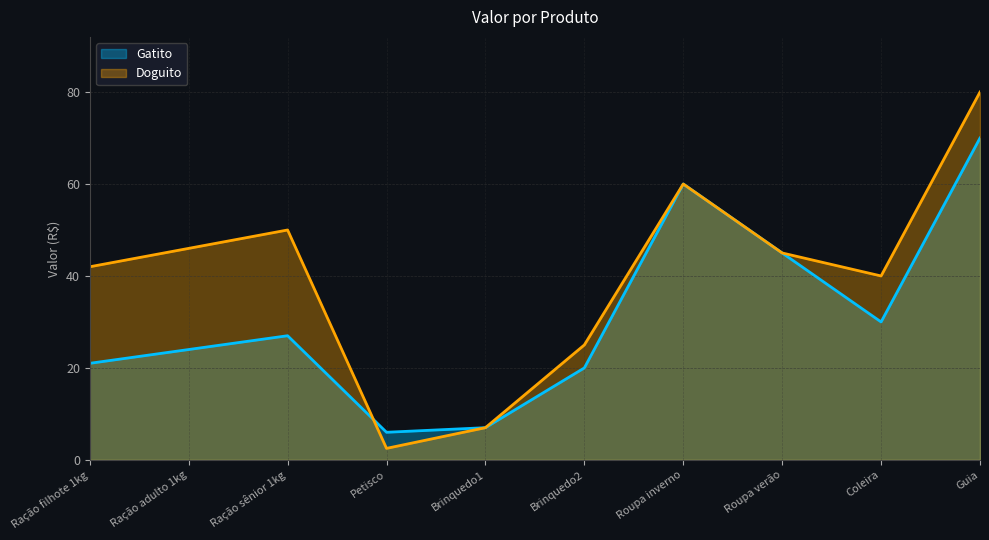

What is the approximate value of Gatito at Roupa verão?

45.0